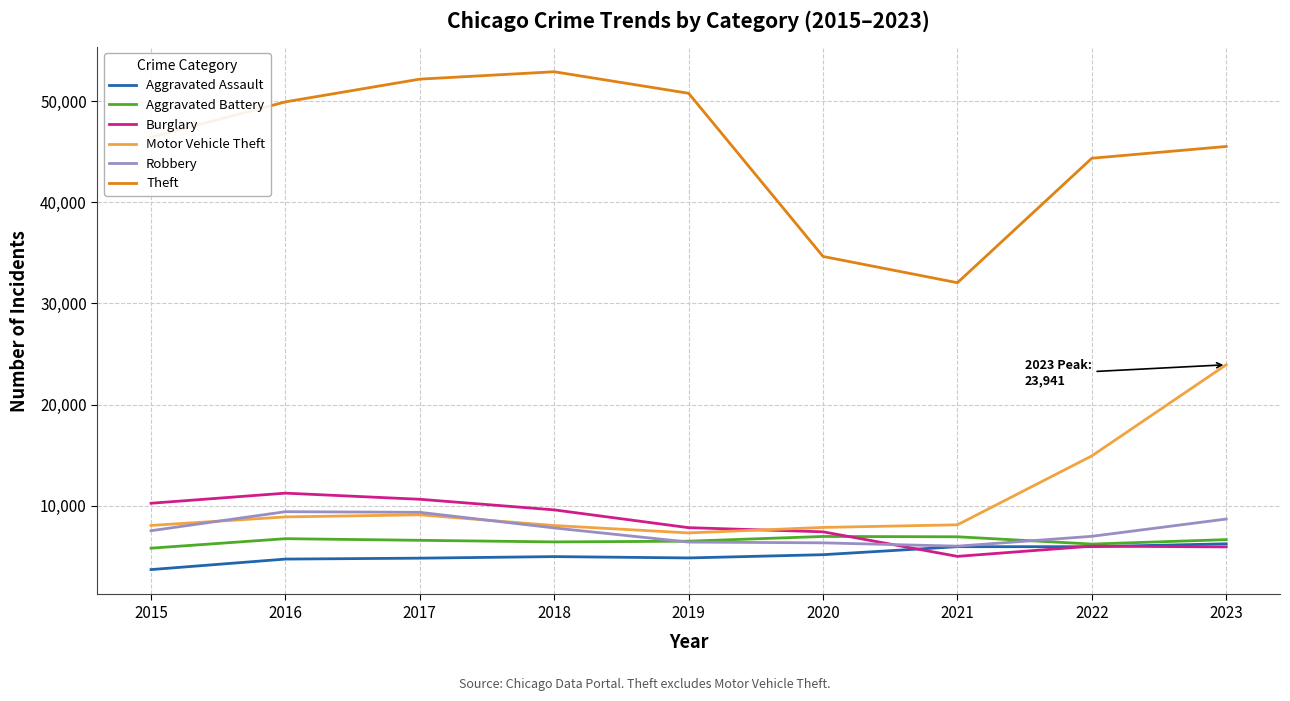

The value of Burglary at 2022 is 6008. True or false?

True